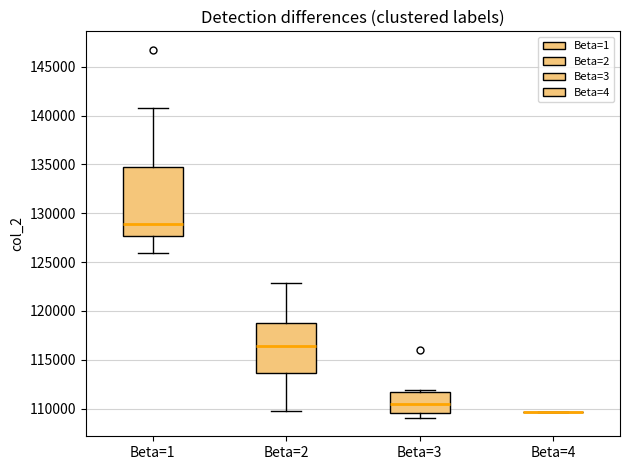

Where is the upper edge of the box for Beta=1 on the y-axis? The values are not printed on the chart, so give them approximately, as read against the axis.

134500